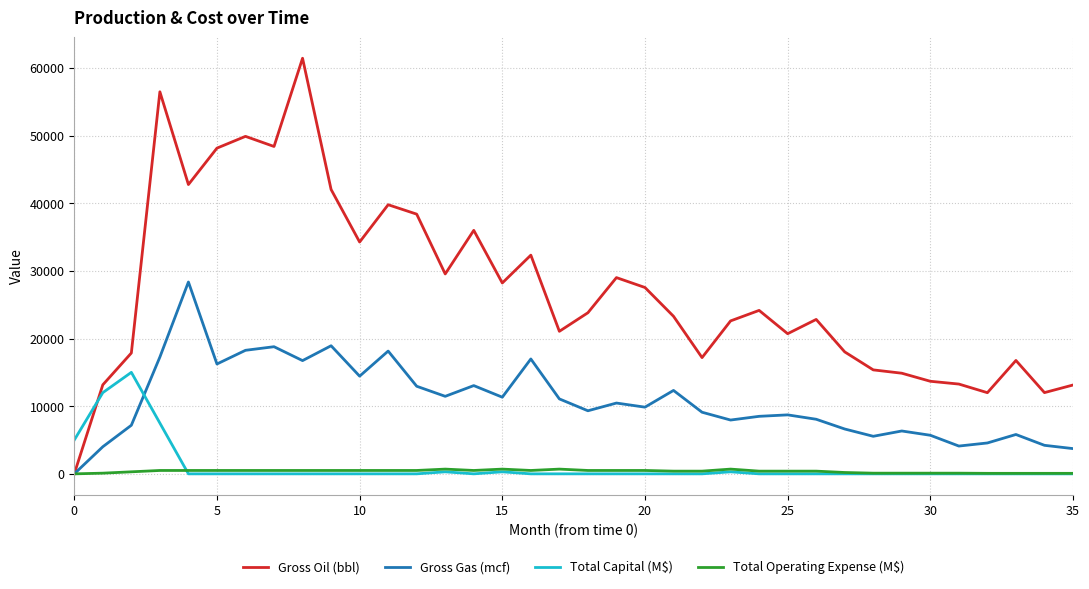

Is this an area chart (filled region under the line)?

No